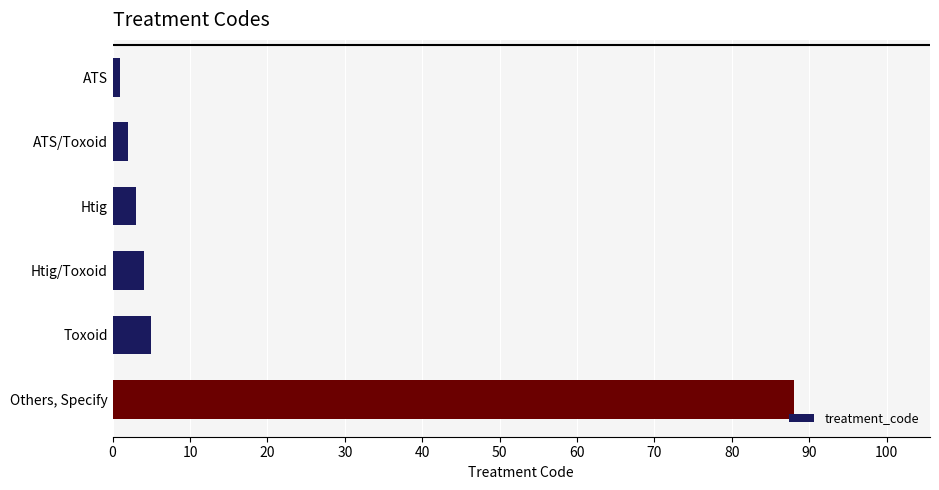

The chart shows a value of 9 at Toxoid. True or false?

False